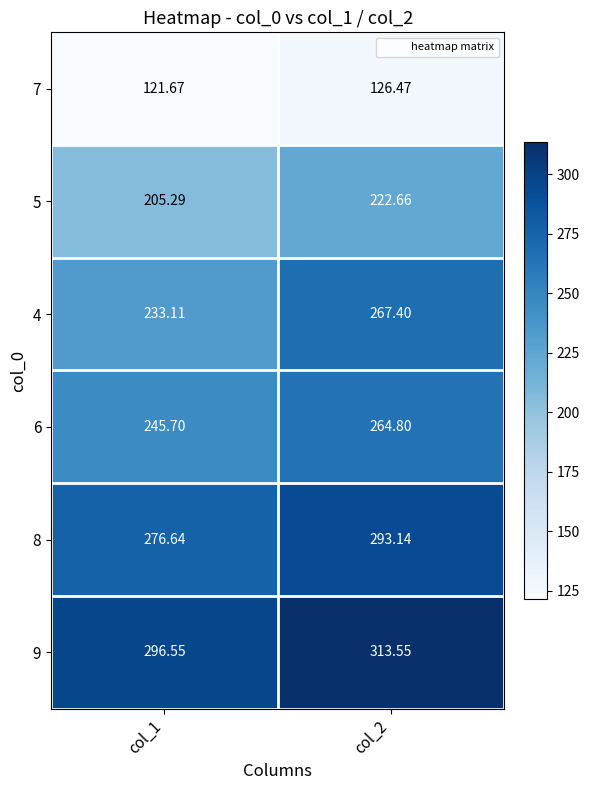

Is the value of 6 at col_1 greater than the value of 5 at col_1?

Yes